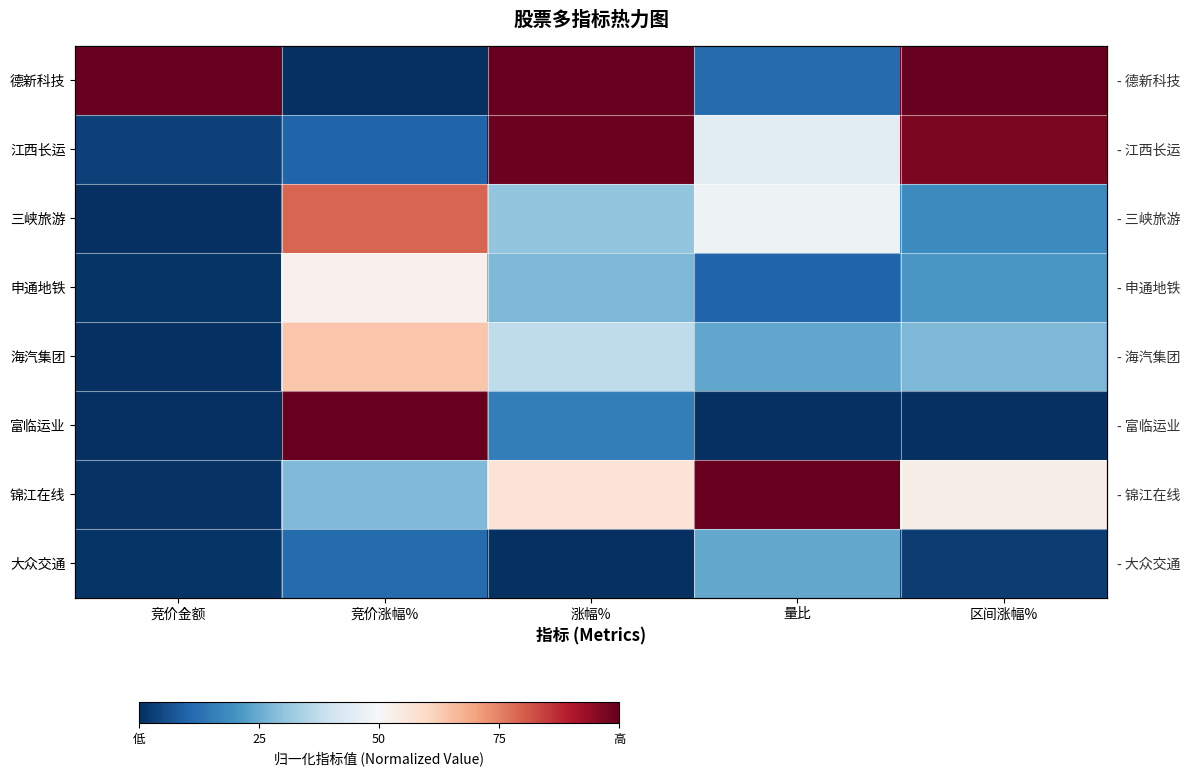

At which category is the sum across all series the highest?

涨幅%